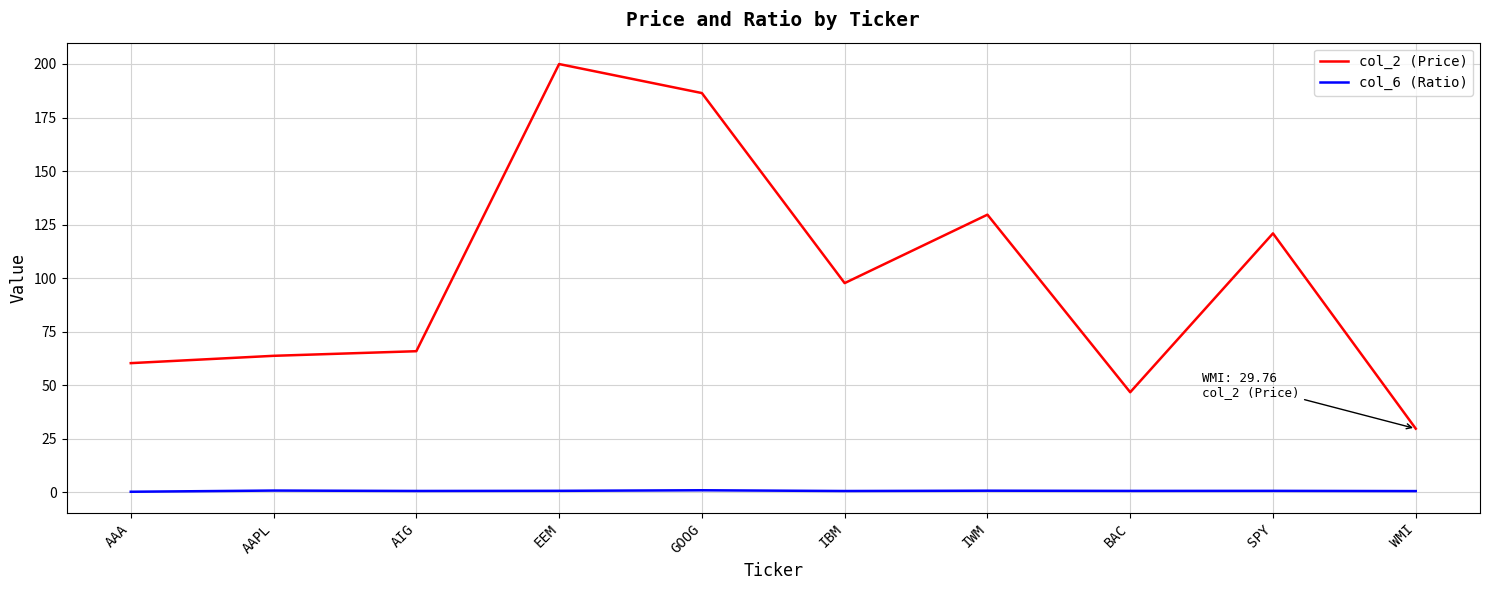

True or false: col_2 (Price) and col_6 (Ratio) intersect in this chart.

False